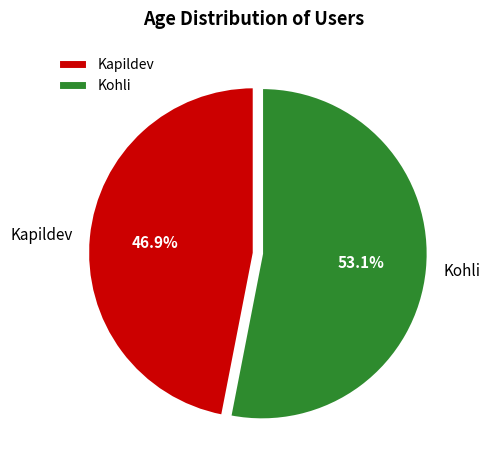

To the nearest percent, what is the average slice percentage?

50%